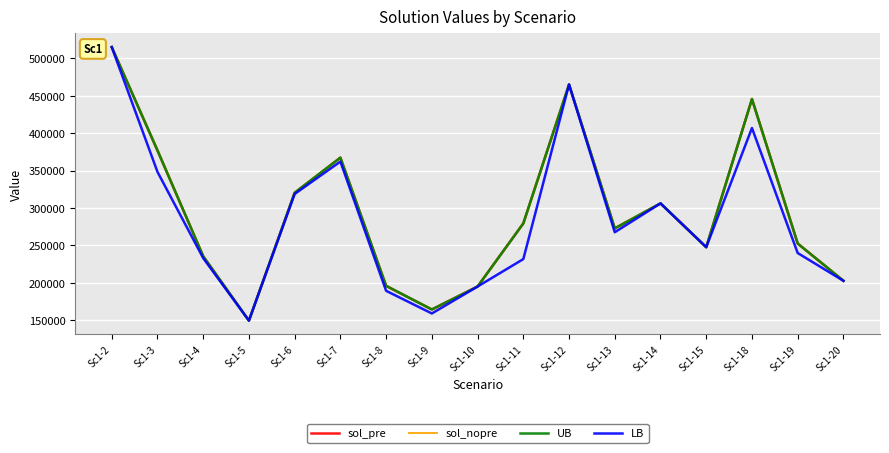

What is the spread (max minus min) of values at Sc1-7?

5266.3